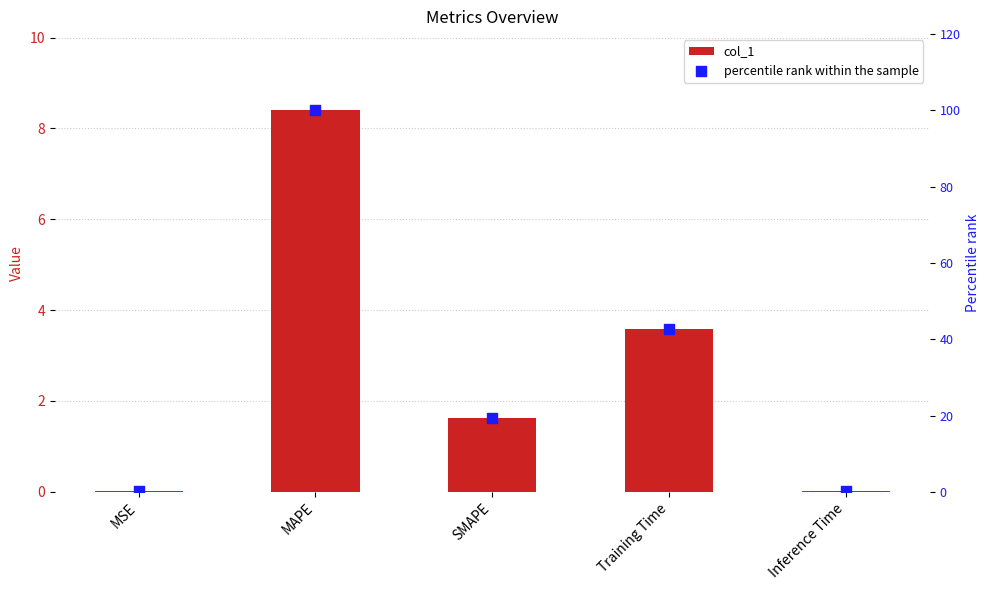

At which category is the sum across all series the highest?

MAPE